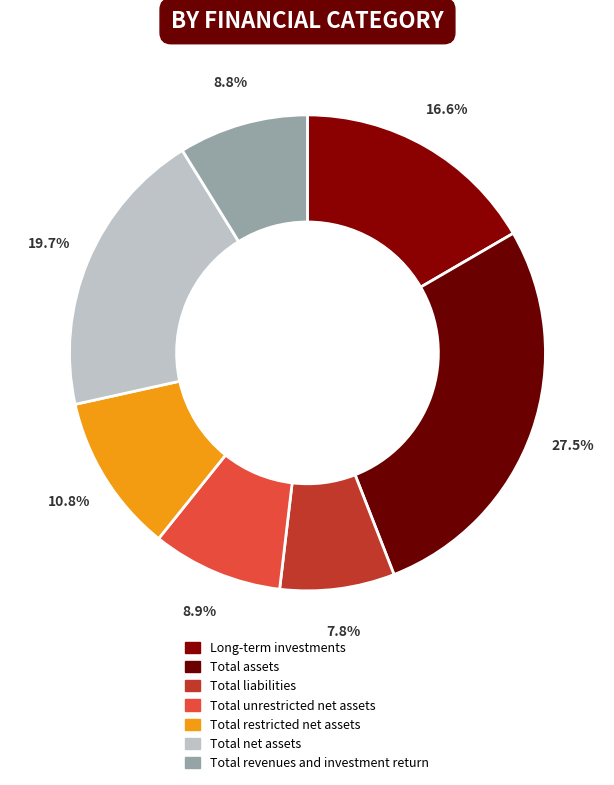

Does any single category account for the majority?

No